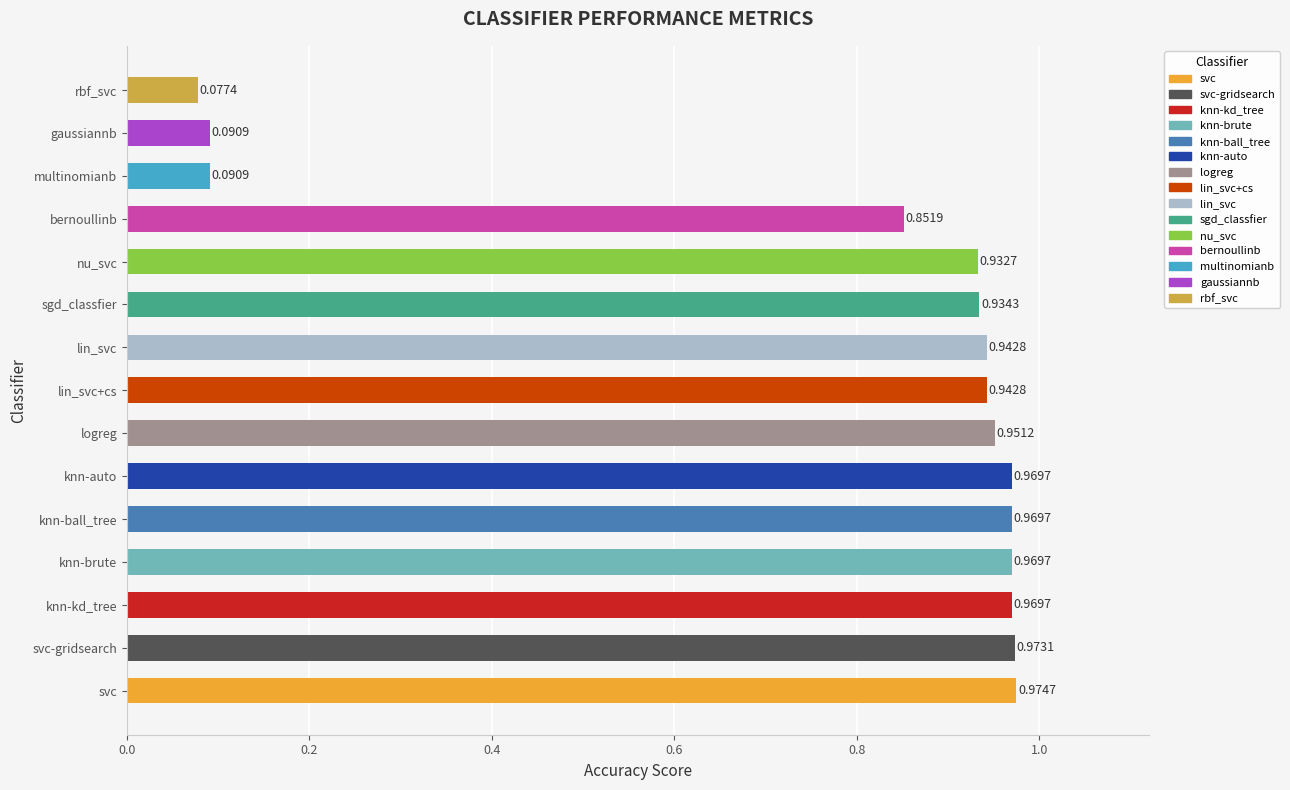

At which label is the value closest to 0?

rbf_svc